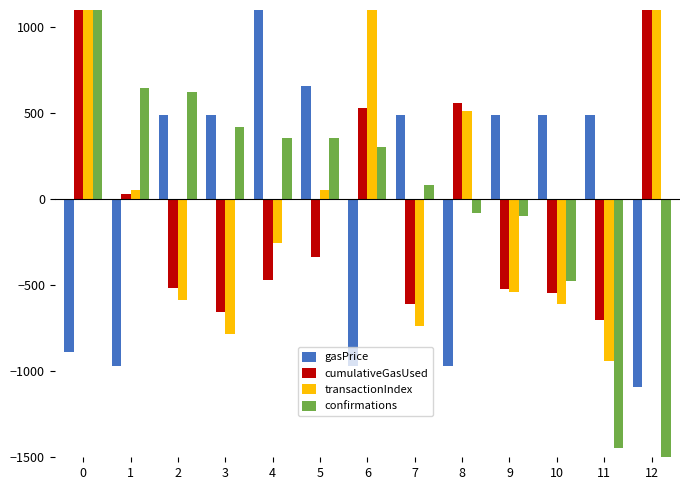

True or false: cumulativeGasUsed has a value of -458.0 at 5.

False